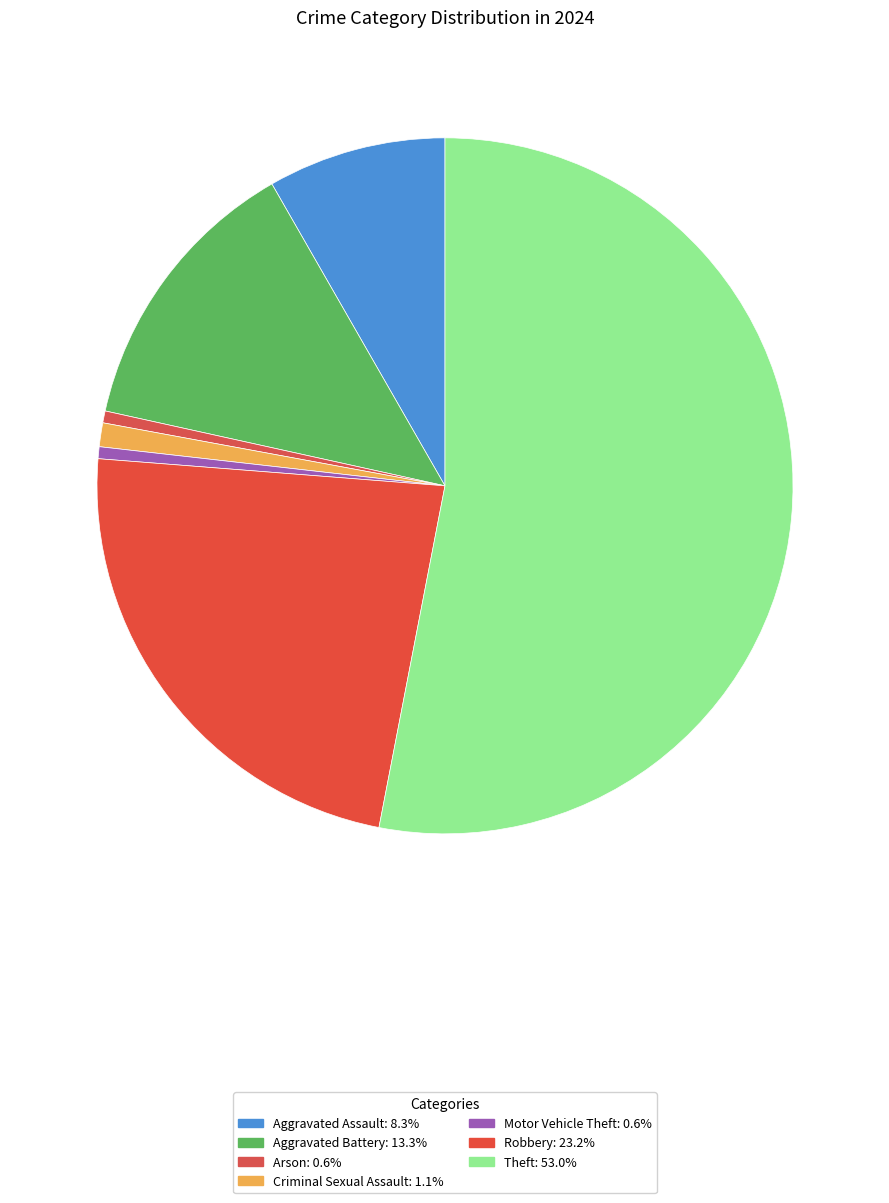

What percentage is the Aggravated Battery slice, to the nearest percent?

13%